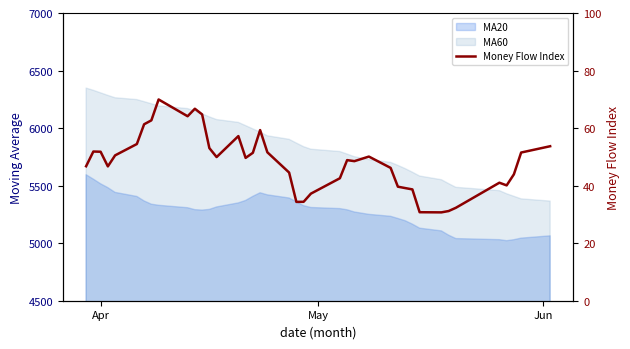

How many values exceed 49?

20